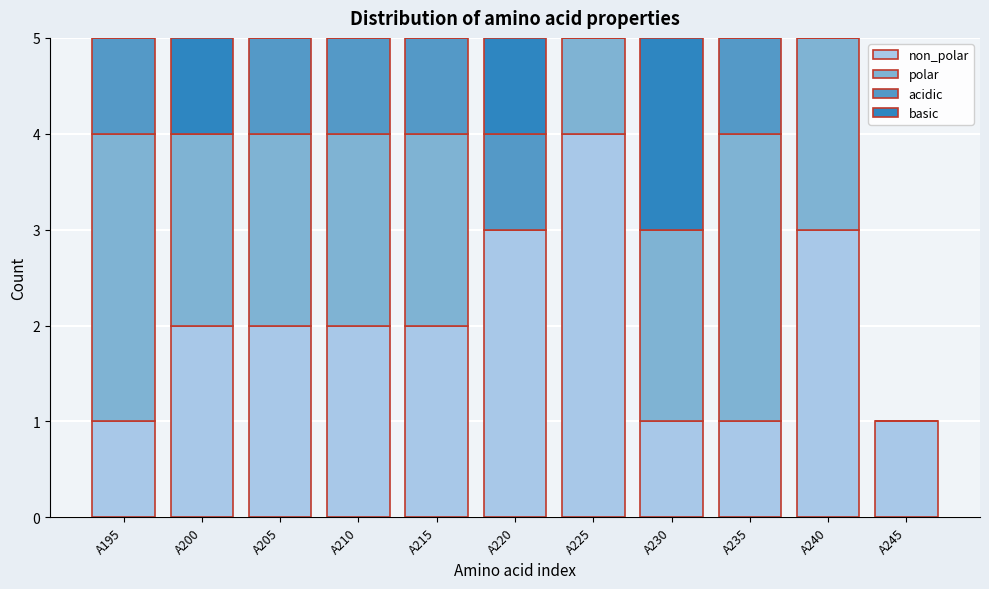

What is the total value across all series at A210?

5